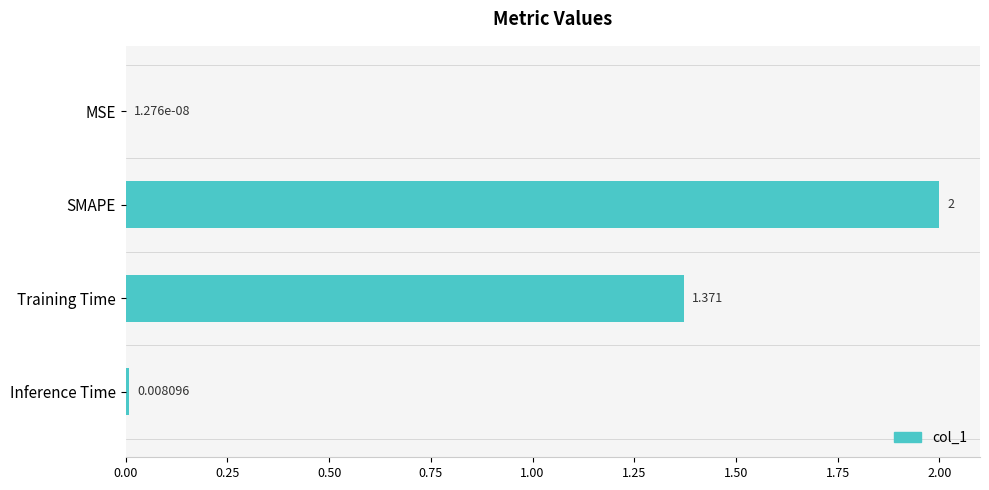

Between Training Time and MSE, which is larger?

Training Time